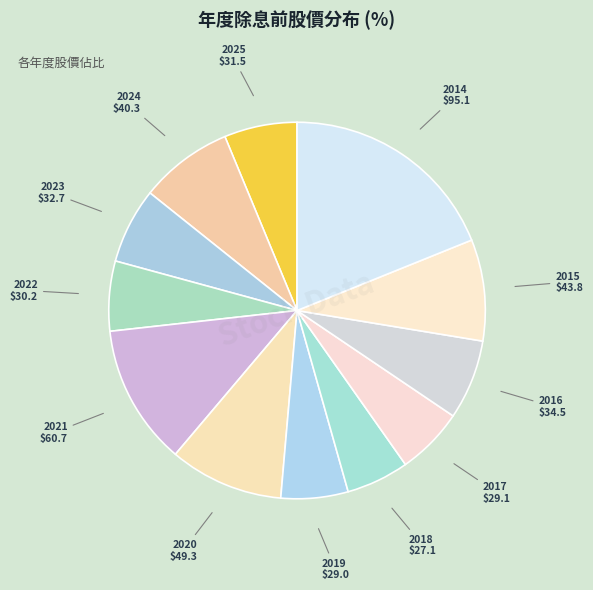

Count the number of slices in the pie.

12